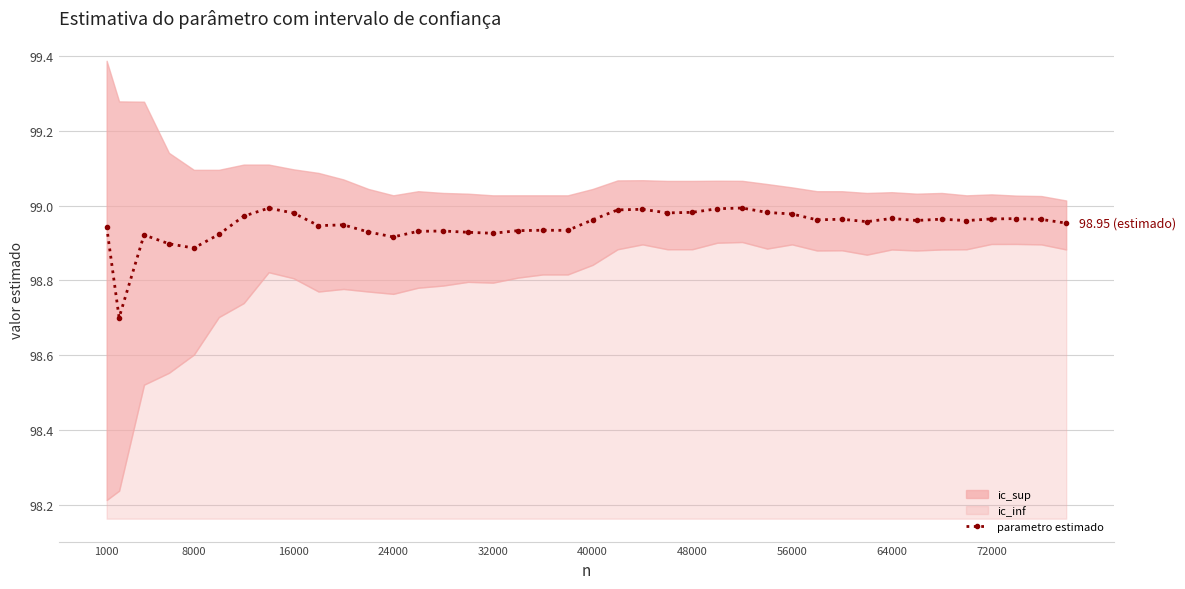

True or false: parametro estimado has more than 2 points higher than both neighbors.

True